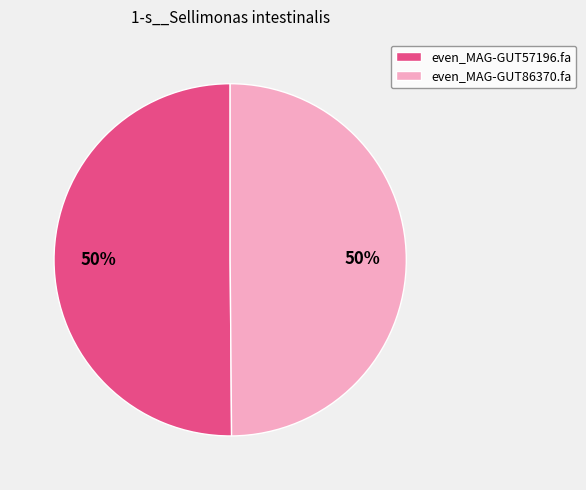

Do even_MAG-GUT86370.fa and even_MAG-GUT57196.fa together represent more than half of the pie?

Yes